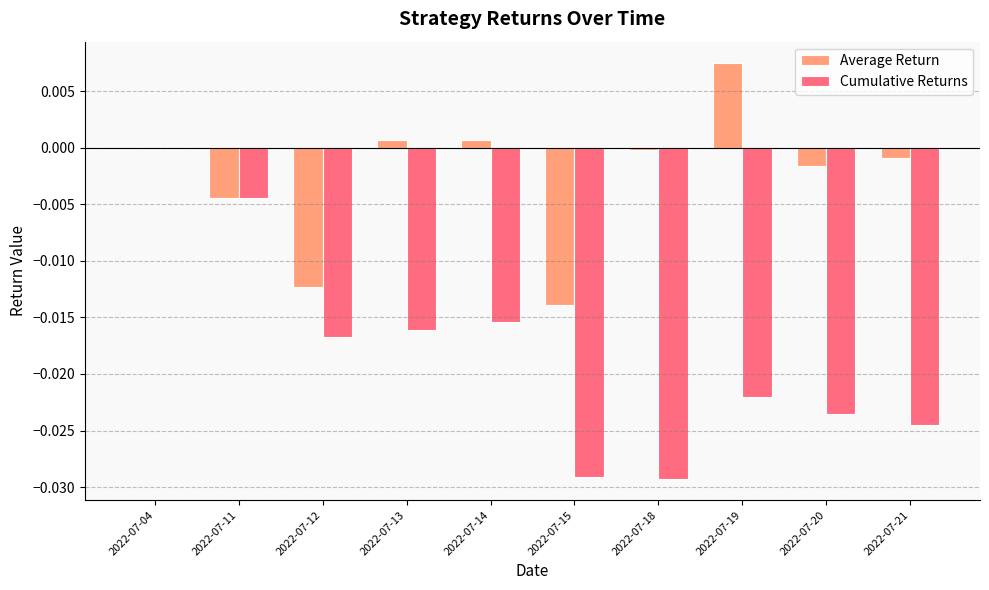

What are all the series names shown in the legend?

Average Return, Cumulative Returns